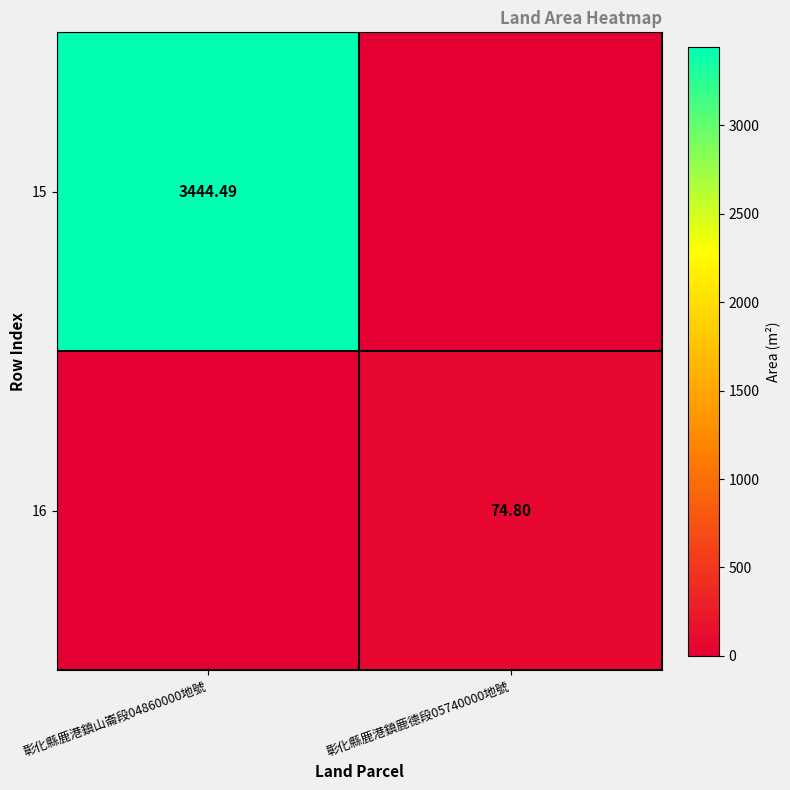

List the series in order of their peak value, lowest first.

16, 15